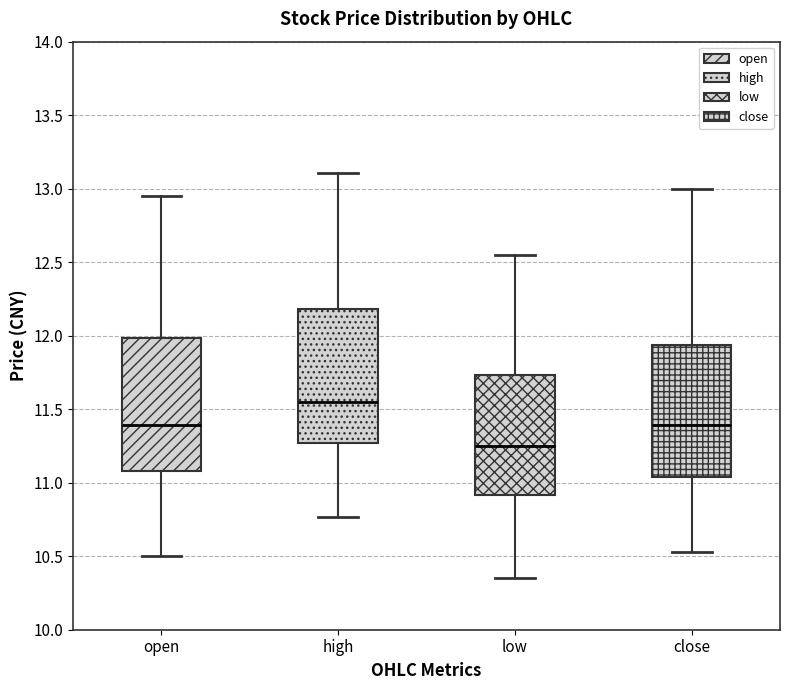

Reading left to right, read every box against the y-axis: the position of its median line, the range the box covers, and the ends of its whiskers. The values are not printed on the chart, so give them approximately, as read against the axis.

open: median 11.40, box 11.10 to 12.00, whiskers 10.50 to 12.95
high: median 11.55, box 11.25 to 12.20, whiskers 10.75 to 13.10
low: median 11.25, box 10.90 to 11.75, whiskers 10.35 to 12.55
close: median 11.40, box 11.05 to 11.95, whiskers 10.55 to 13.00